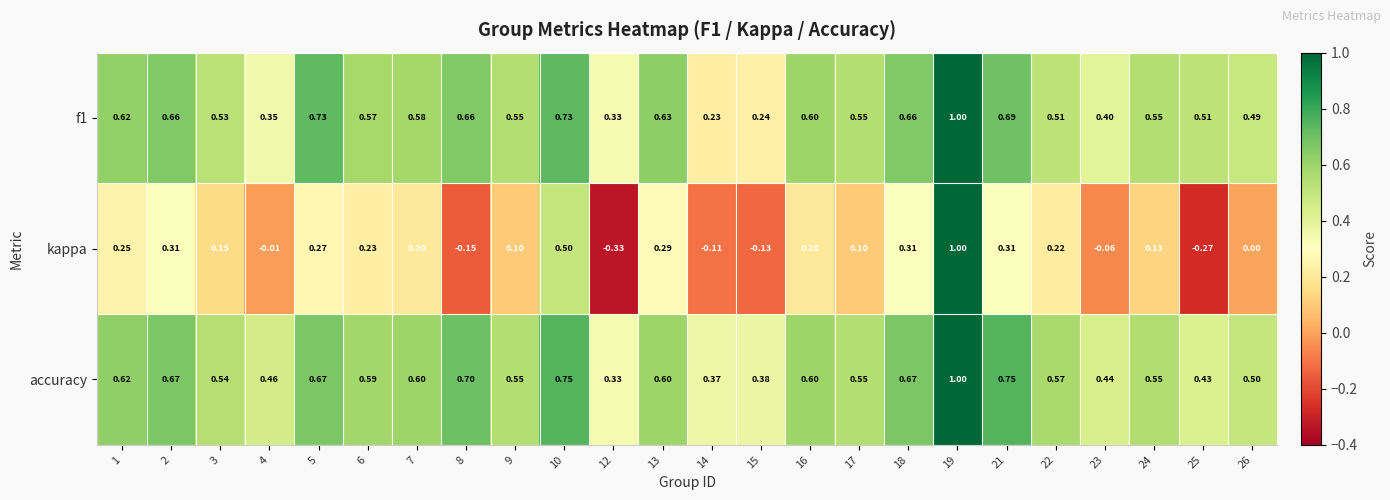

What is the total value across all series at 7?

1.4